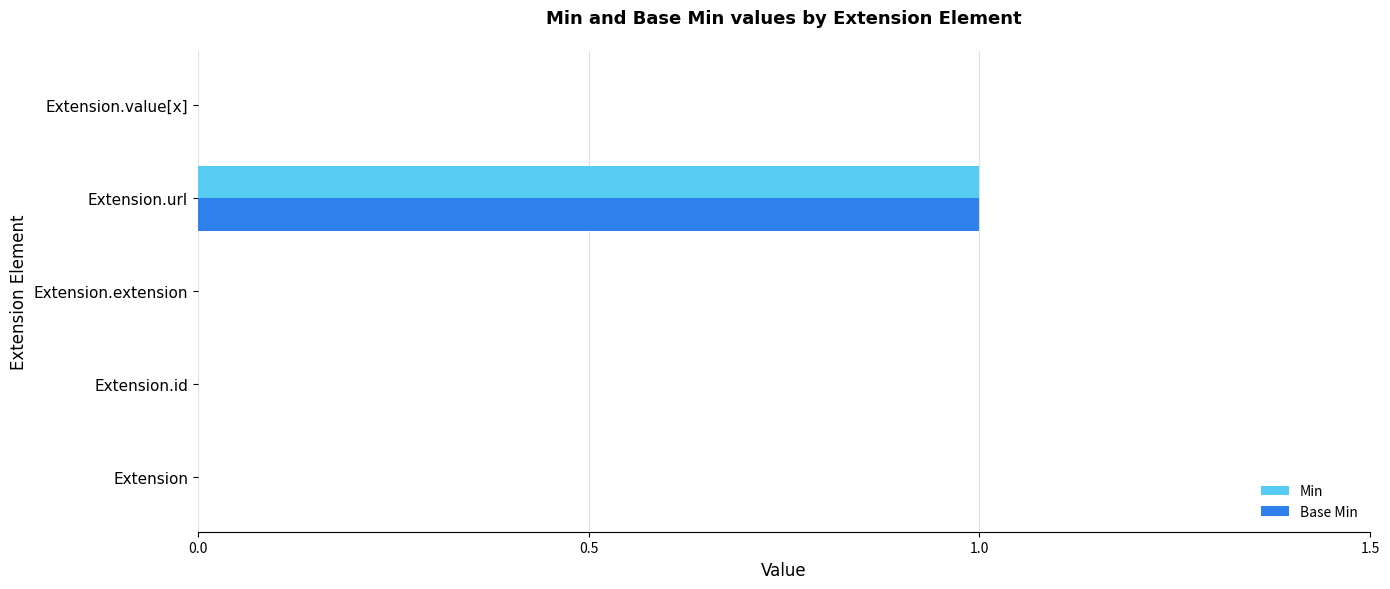

Is it true that Base Min equals 0 at Extension.extension?

True